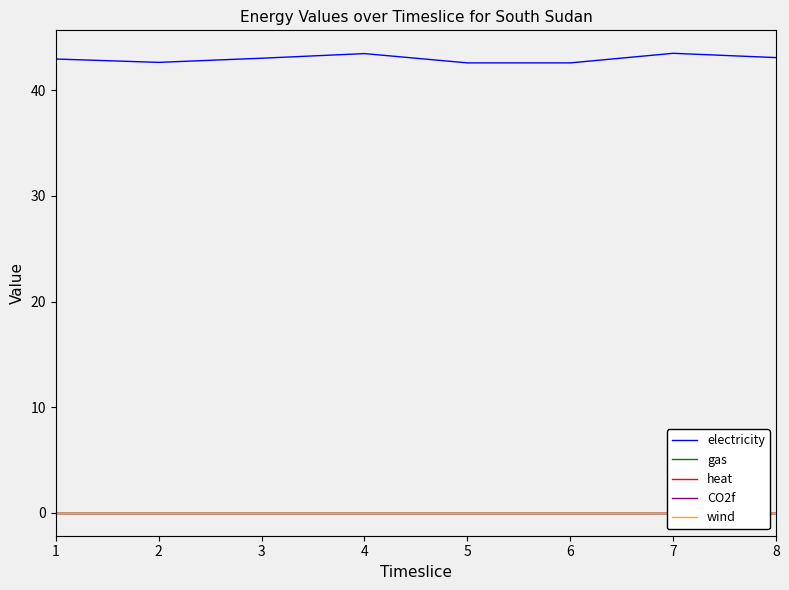

At which label does CO2f reach its minimum?

1